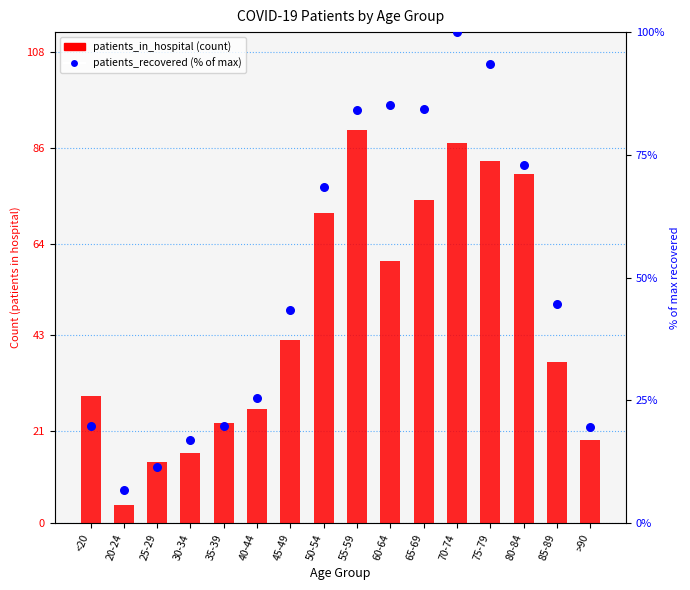

What are all the series names shown in the legend?

patients_in_hospital, patients_recovered